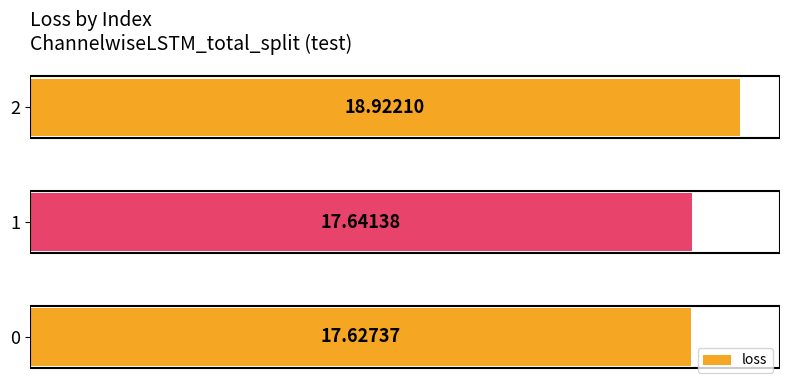

How many bars are there in total?

3